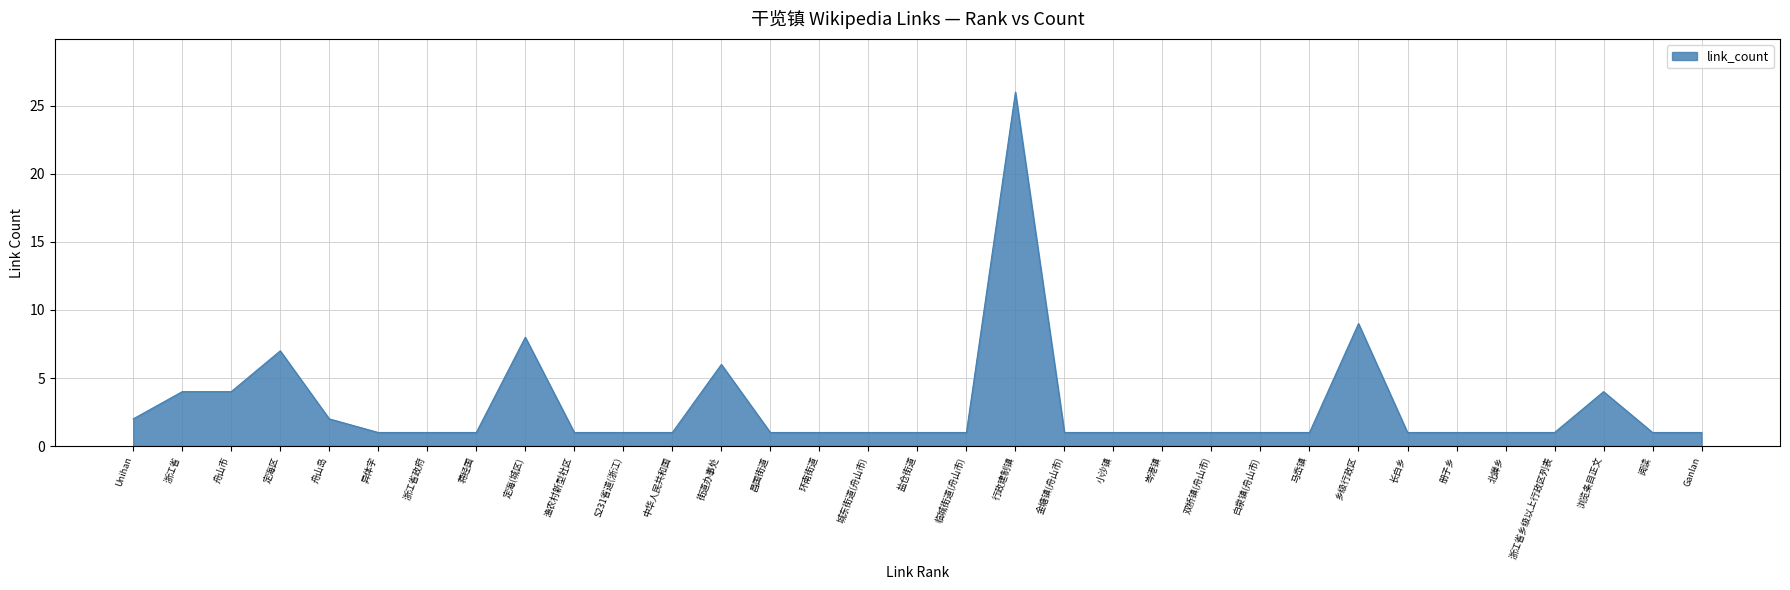

The value at 金塘镇(舟山市) is 2. True or false?

False